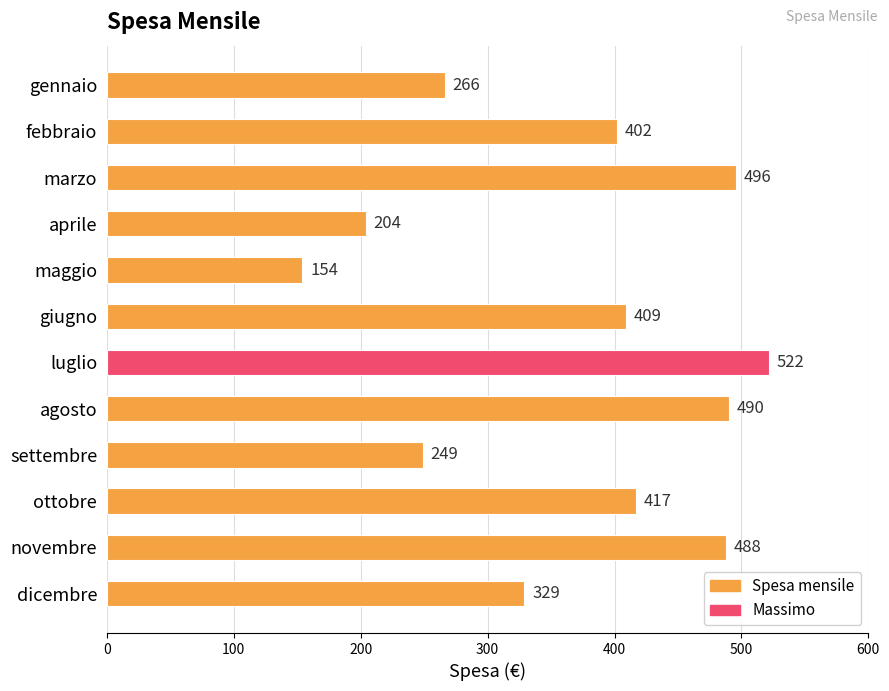

What value does the data have at aprile, to the nearest 5?

205